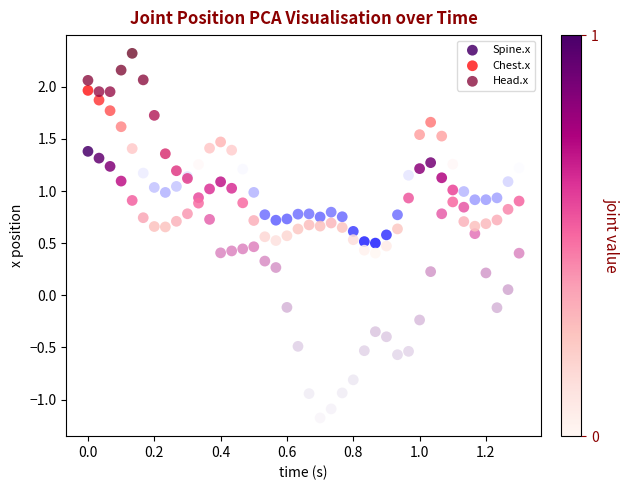

Which series contains the lowest Y value?

Head.x